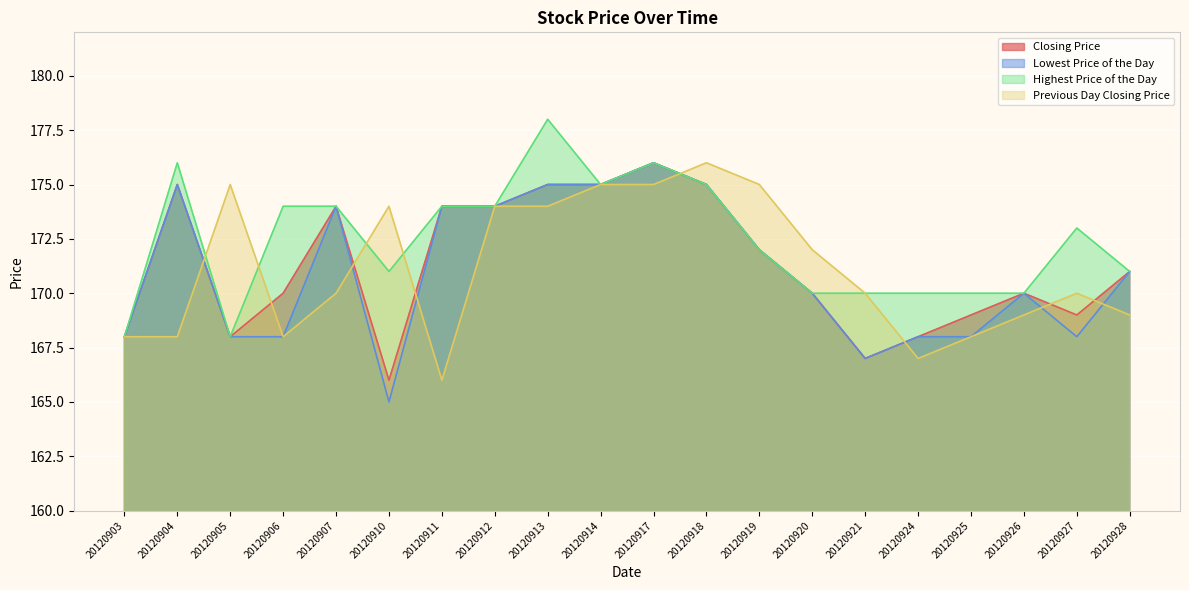

What is the average value of the Highest Price of the Day series?

172